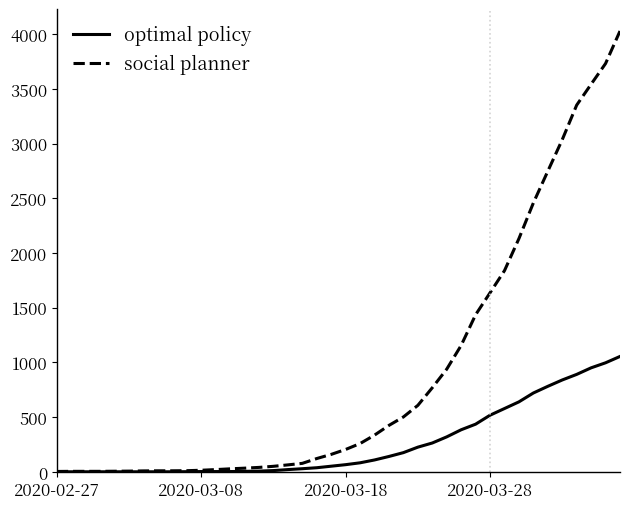

Which series has the largest total across all categories?

social planner